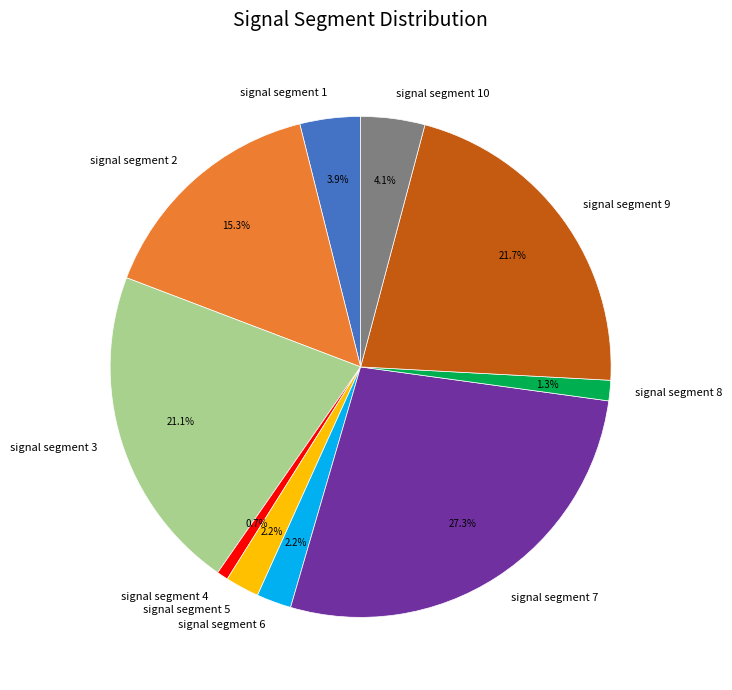

What percentage is the signal segment 1 slice, to the nearest percent?

4%